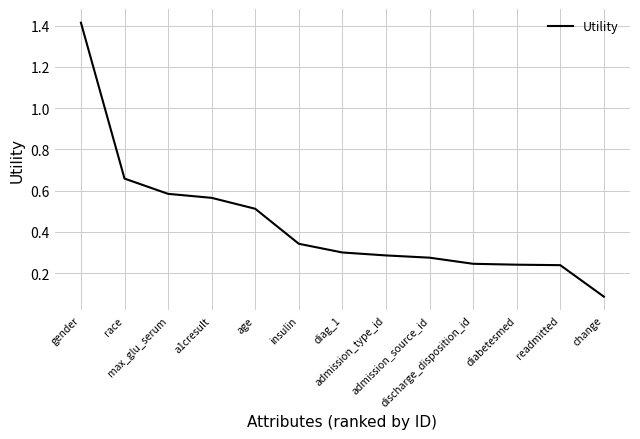

Which label corresponds to the smallest value in the chart?

change